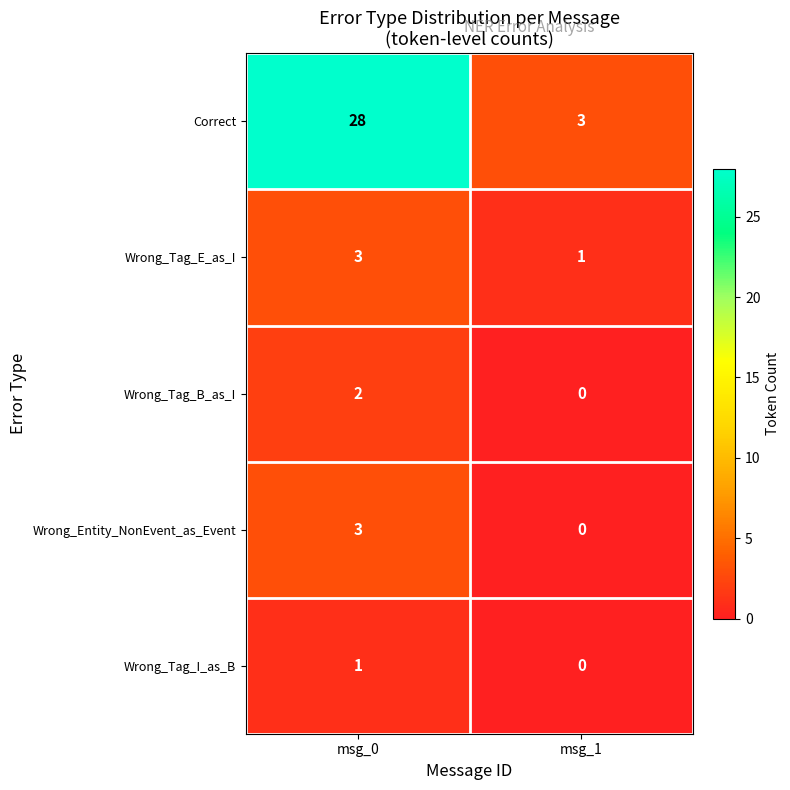

Which series has the widest spread of values?

Correct